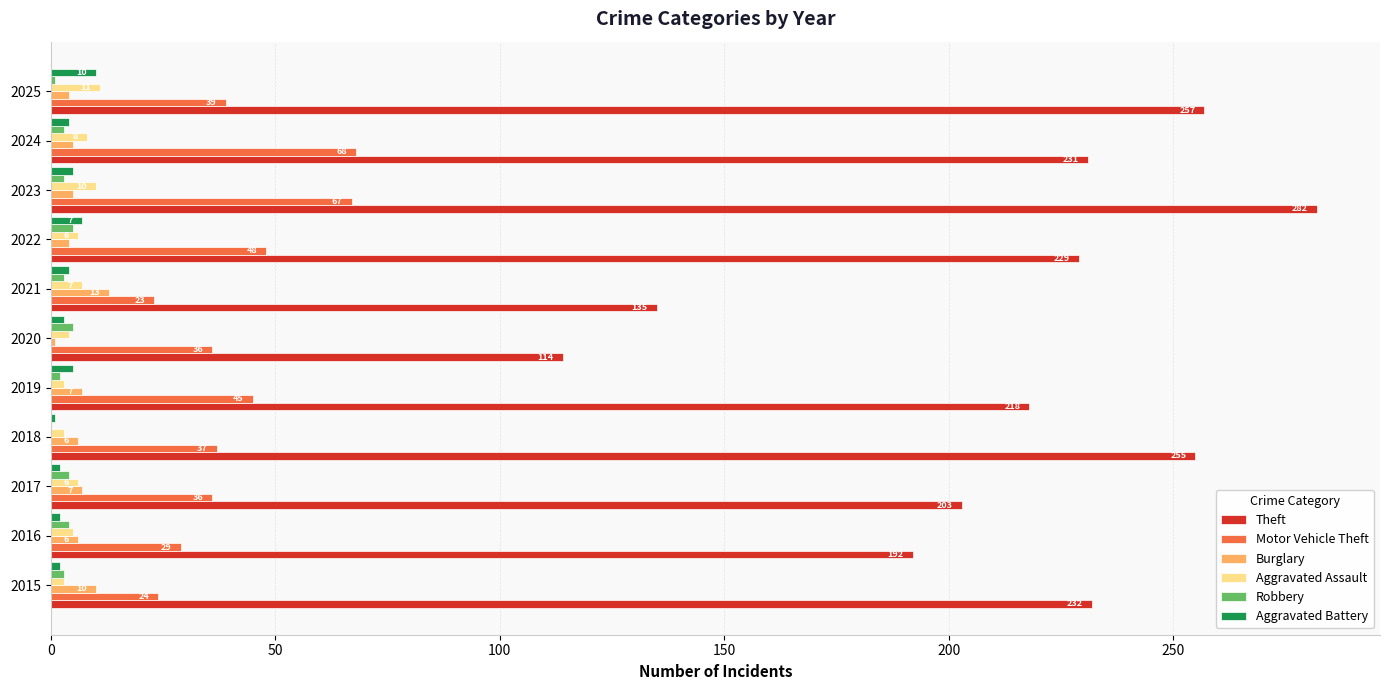

What is the sum of all Robbery values?

33